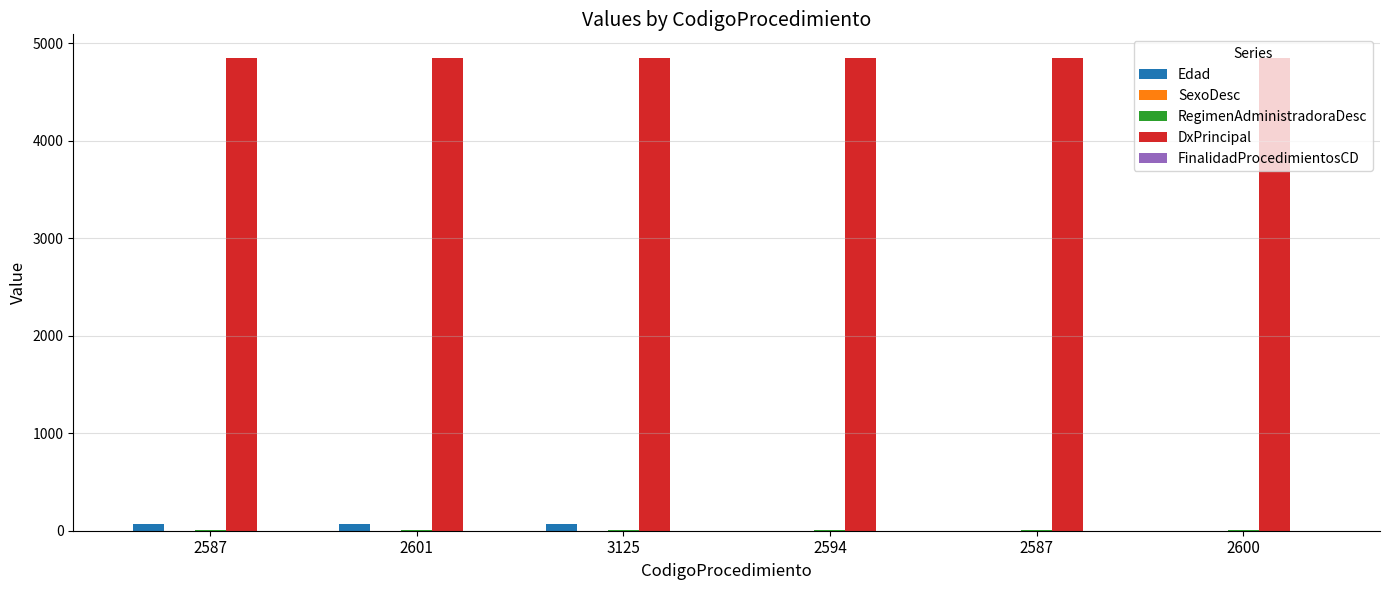

Reading left to right, extract all data points from this chart.

Edad: 2587=67	2601=67	3125=67	2594=1	2587=1	2600=1
SexoDesc: 2587=1	2601=1	3125=1	2594=0	2587=0	2600=0
RegimenAdministradoraDesc: 2587=3	2601=3	3125=3	2594=3	2587=3	2600=3
DxPrincipal: 2587=4849	2601=4849	3125=4849	2594=4849	2587=4849	2600=4849
FinalidadProcedimientosCD: 2587=1	2601=1	3125=1	2594=1	2587=1	2600=1